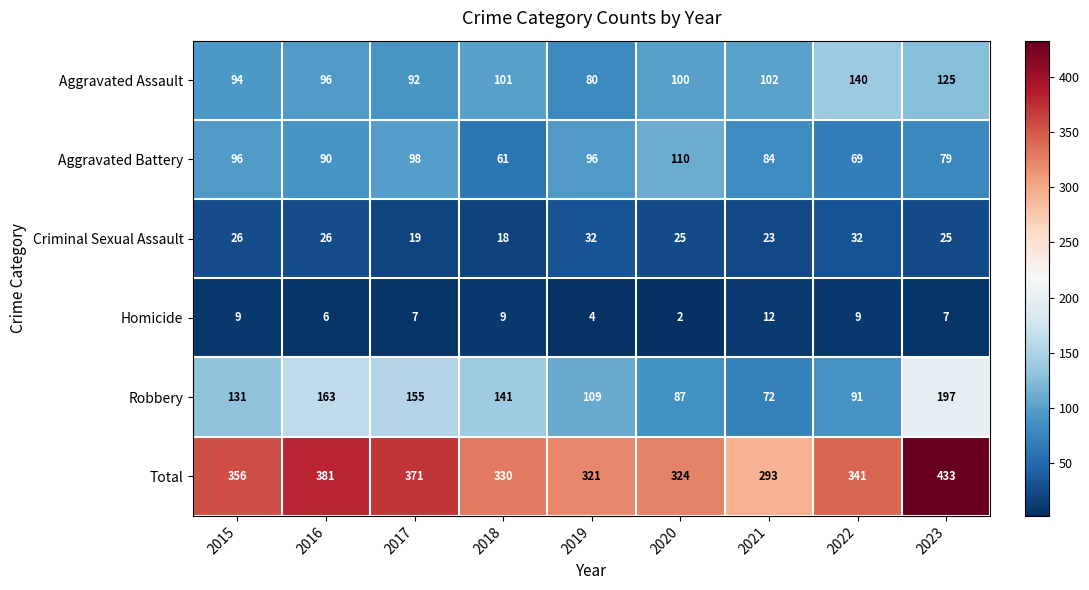

At which category does the chart reach its peak across all series?

2023